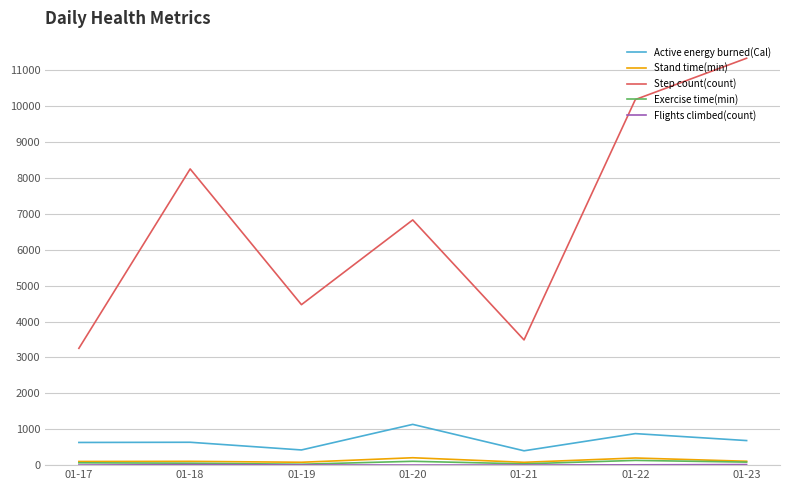

What is the maximum value shown in the chart?

11334.6